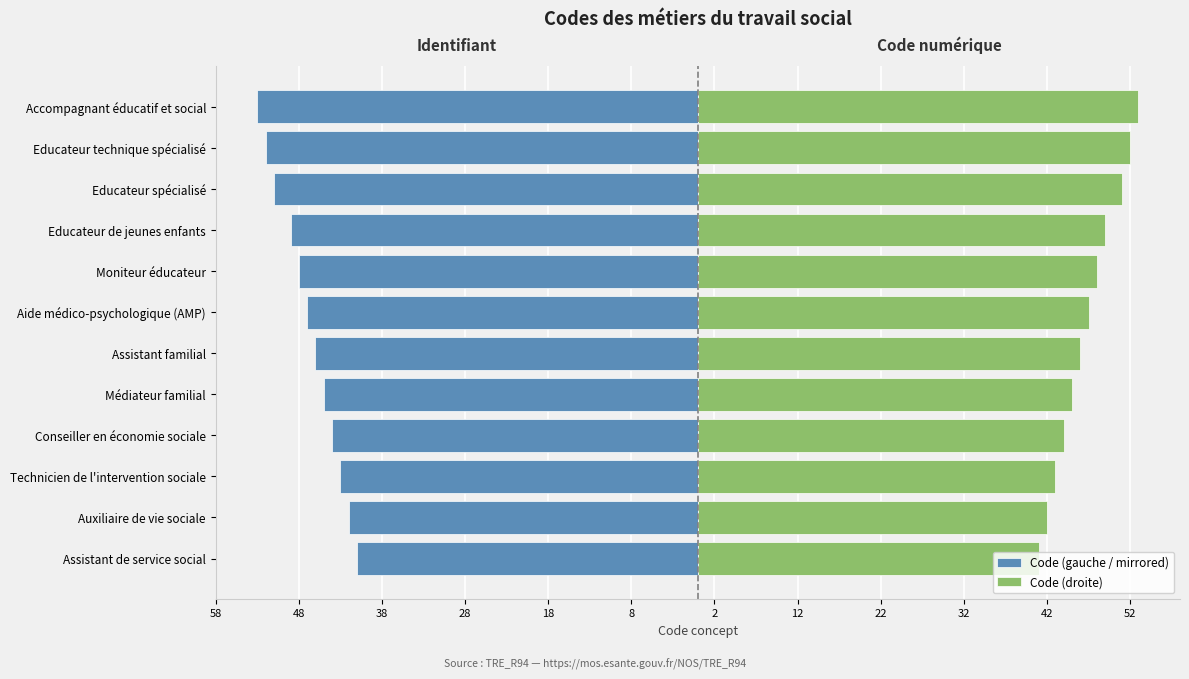

What is the spread (max minus min) of values at Technicien de l'intervention sociale?

86